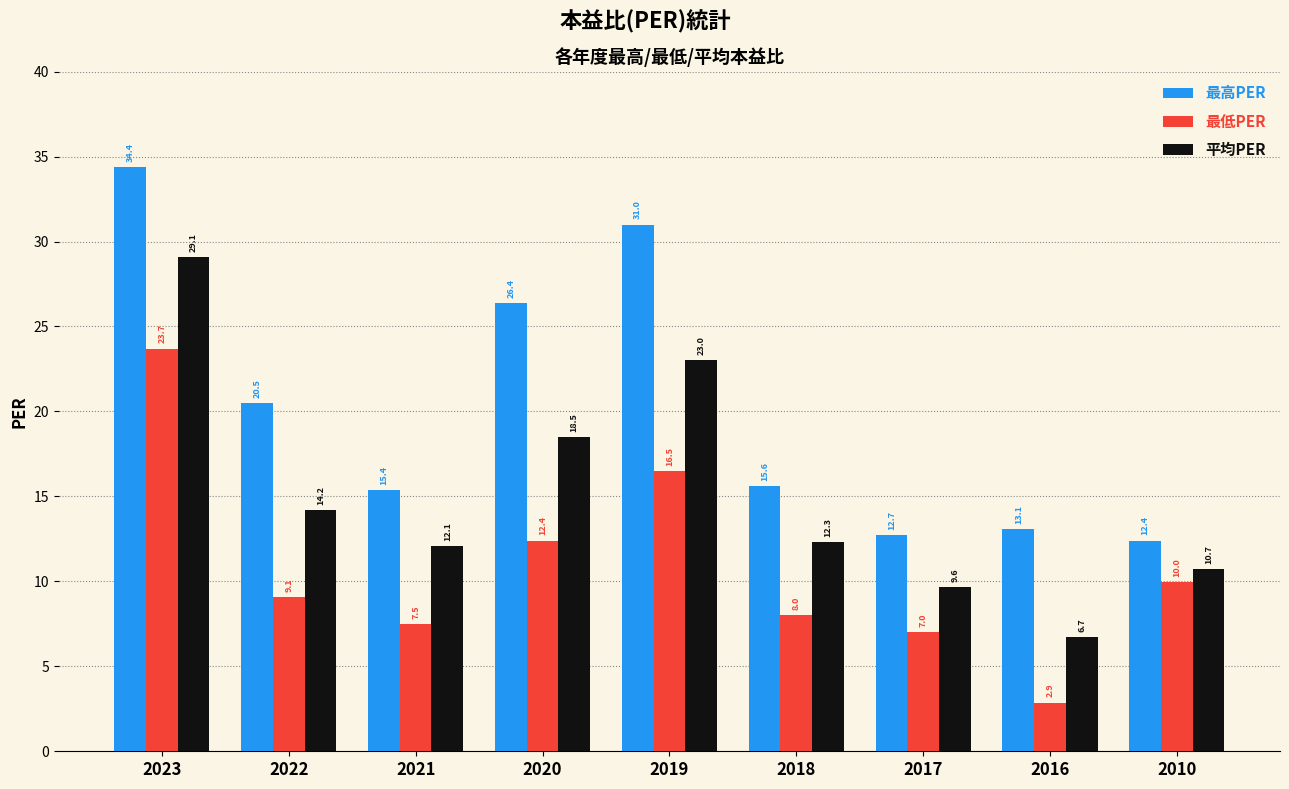

What is the spread (max minus min) of values at 2022?

11.4